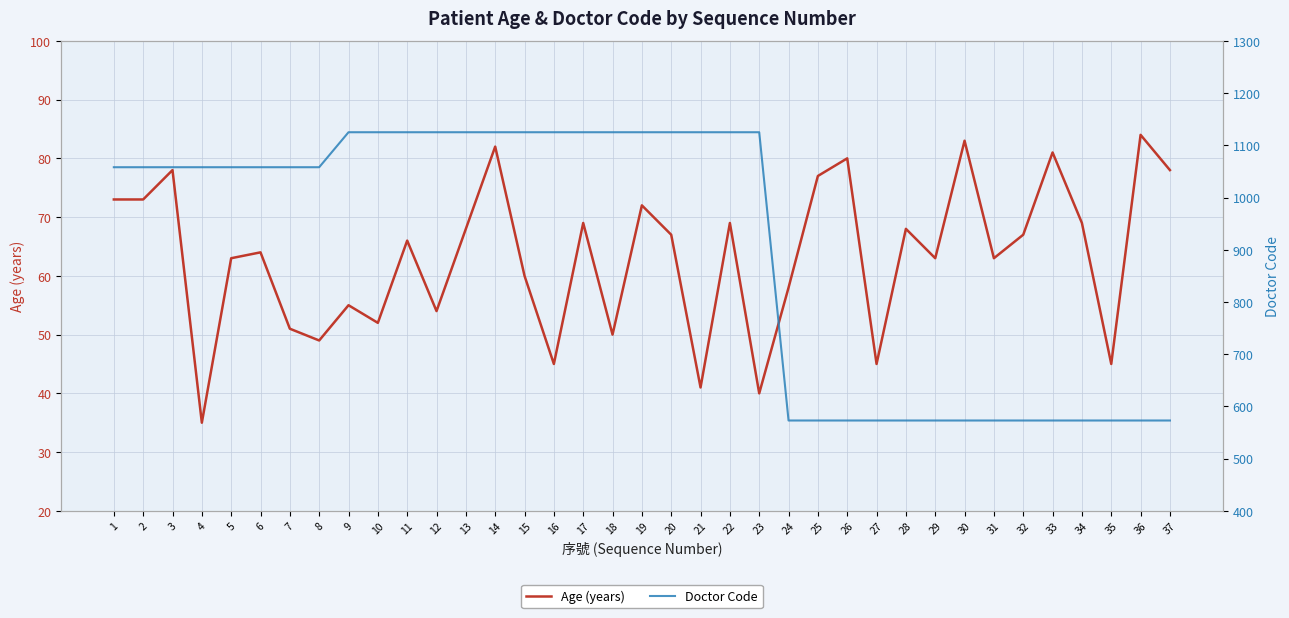

True or false: Age (years) has more than 1 points higher than both neighbors.

True